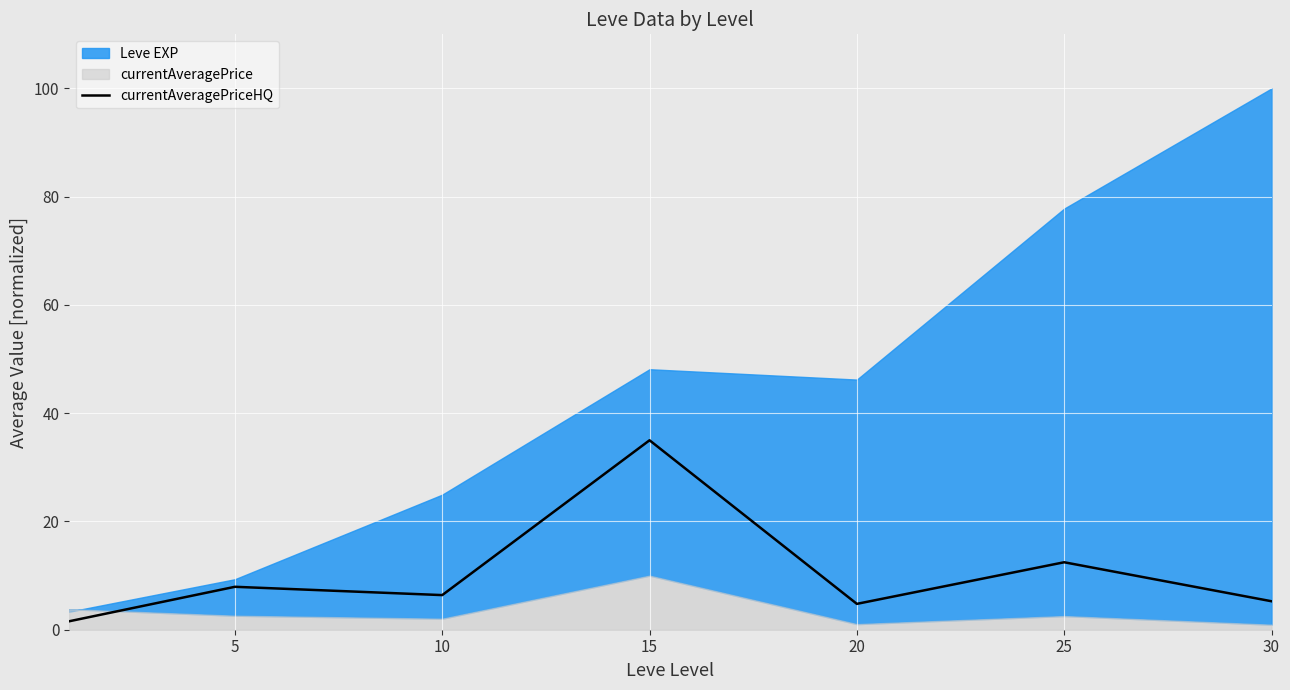

Approximately how many times larger is the value at 25 compared to 15?

0.4